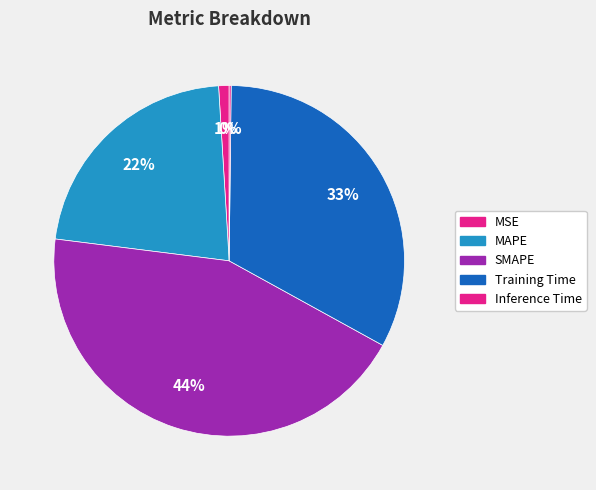

What is the change in value from MSE to SMAPE?

+1.9